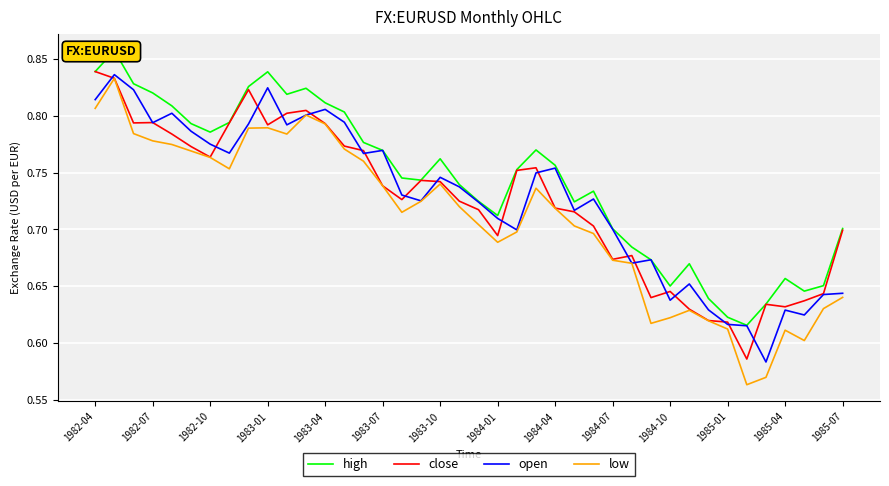

True or false: low and high intersect in this chart.

False